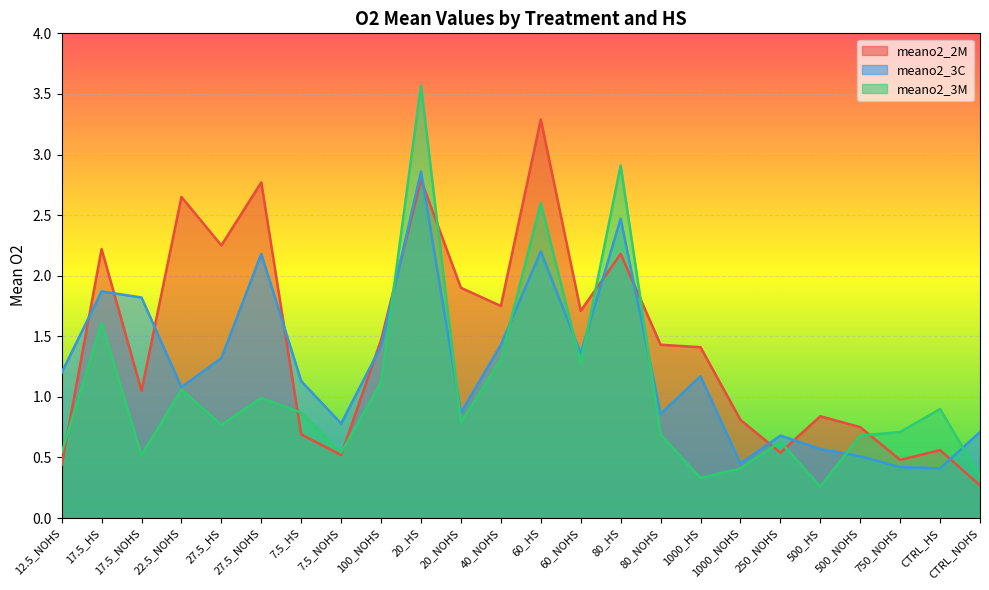

At which label does meano2_2M reach its minimum?

CTRL_NOHS